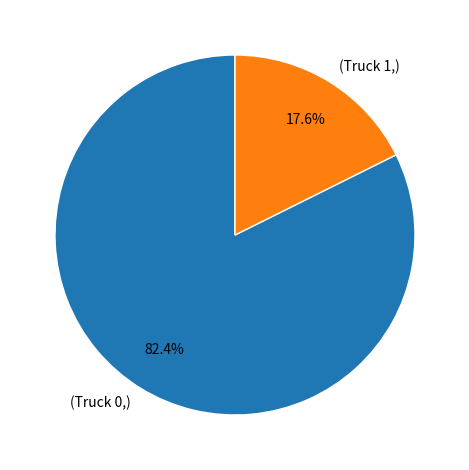

Rank the categories by value from lowest to highest.

(Truck 1,), (Truck 0,)